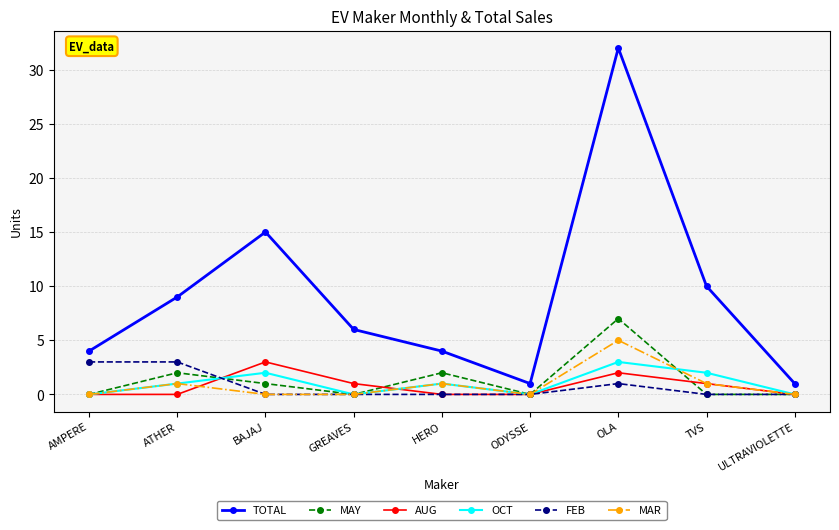

What is the difference between the highest and lowest values at ATHER?

9